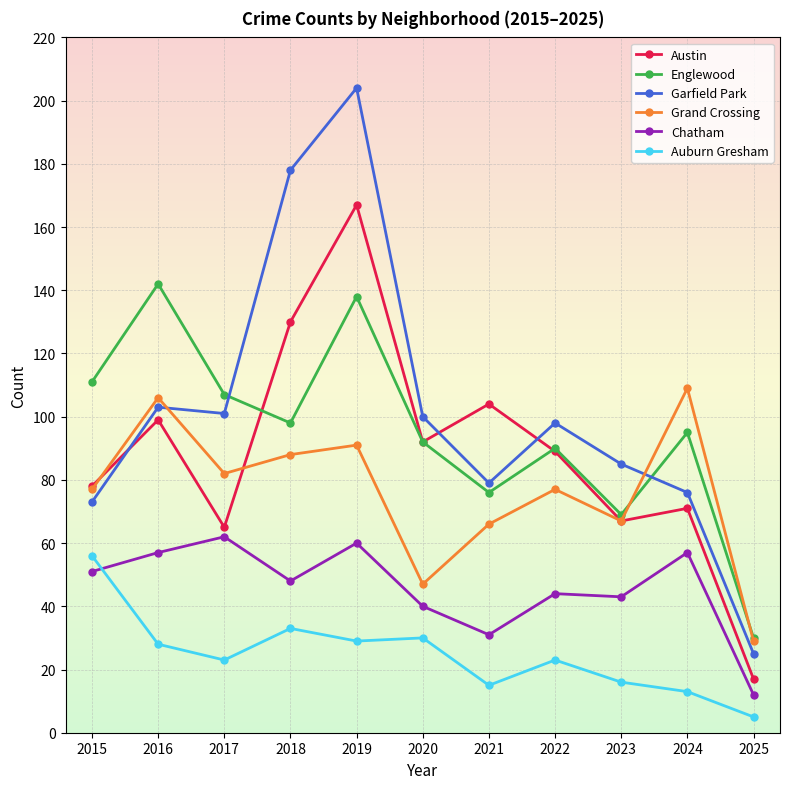

Is it true that Auburn Gresham equals 6 at 2016?

False